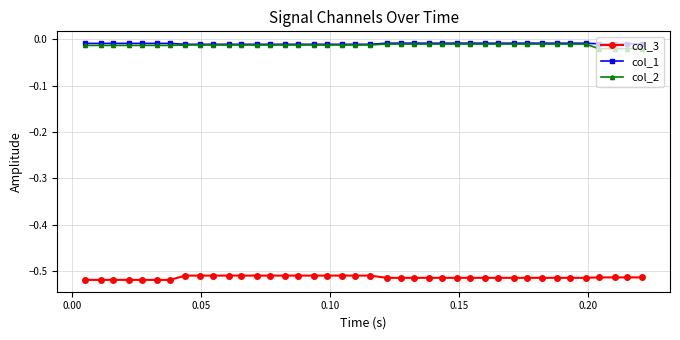

True or false: col_2 and col_3 cross at least once.

False